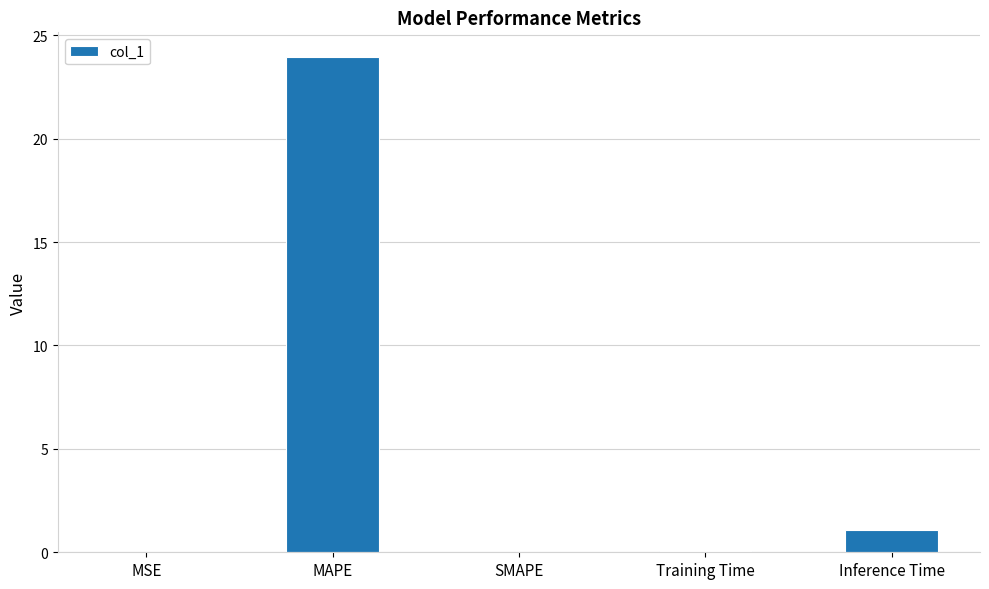

What is the difference between the values at SMAPE and Inference Time?

1.1